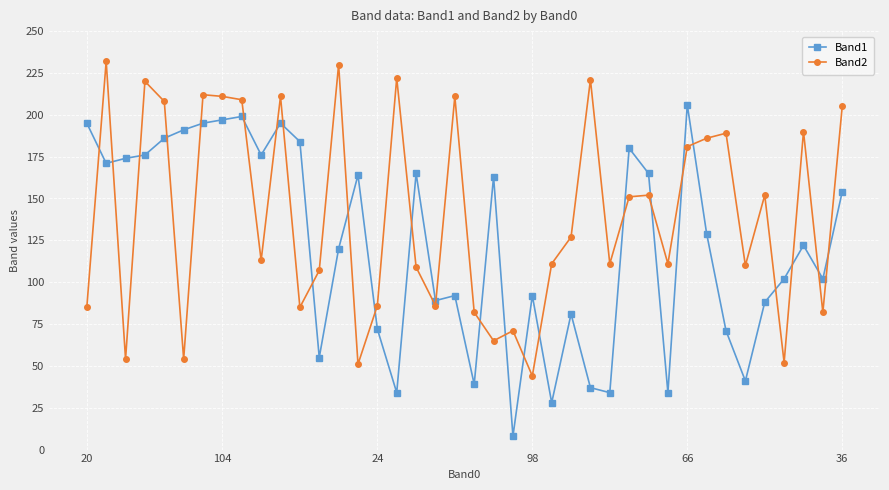

Rank the series by their maximum value, from lowest to highest.

Band1, Band2